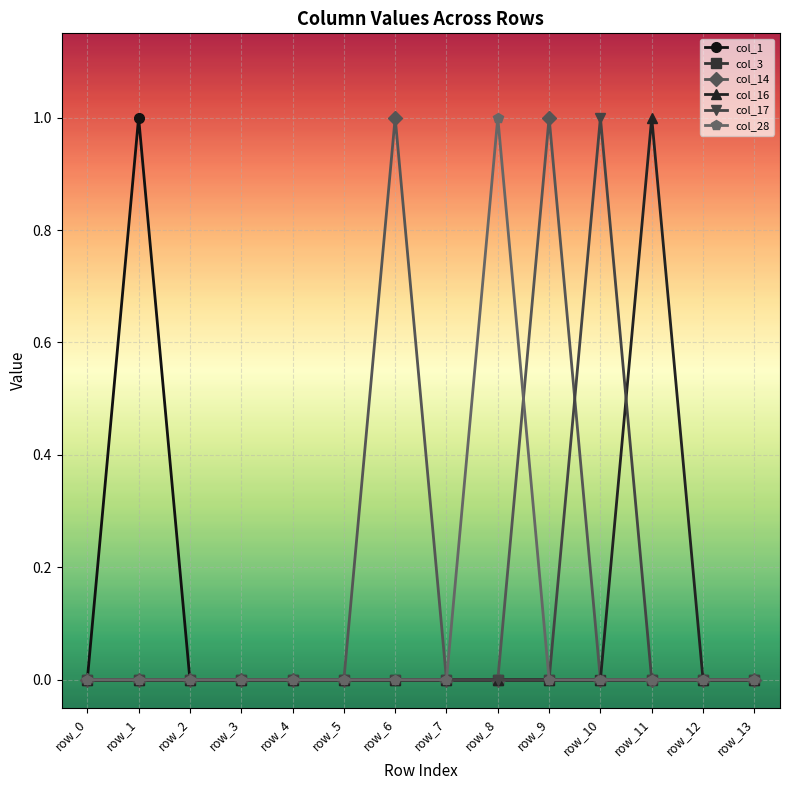

Which series changed the most between row_1 and row_3?

col_1